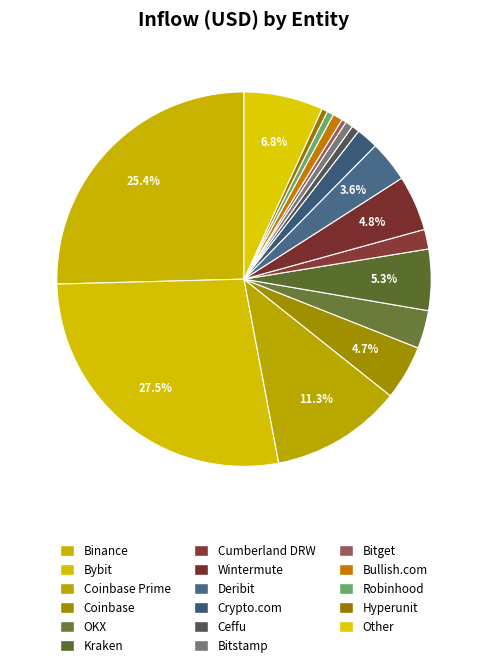

How many segments does this pie chart have?

17